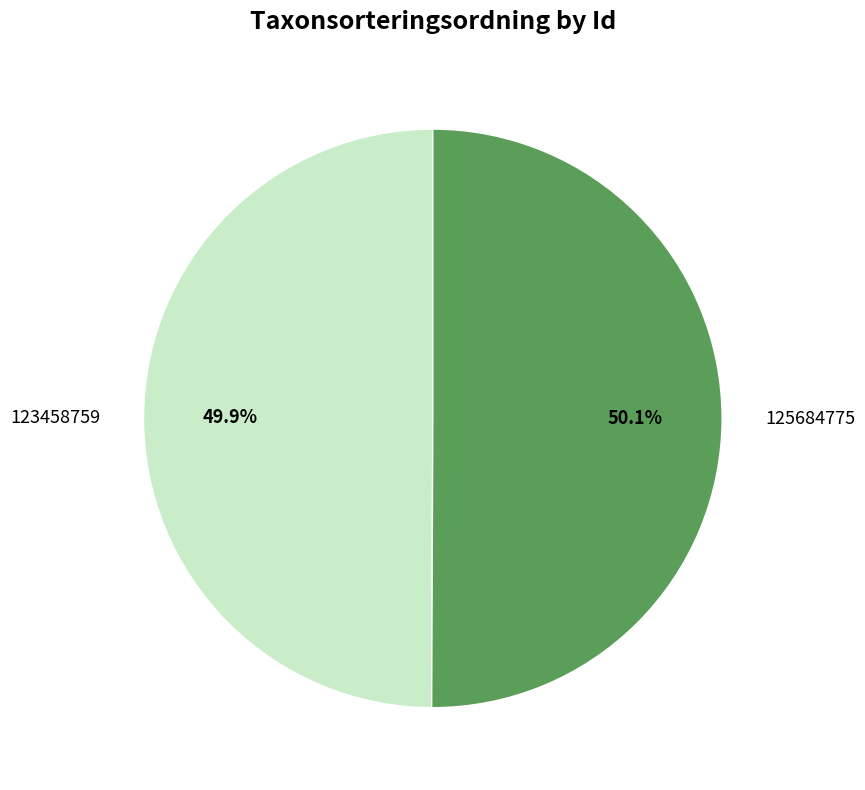

Approximately how many times larger is the value at 125684775 compared to 123458759?

1.0